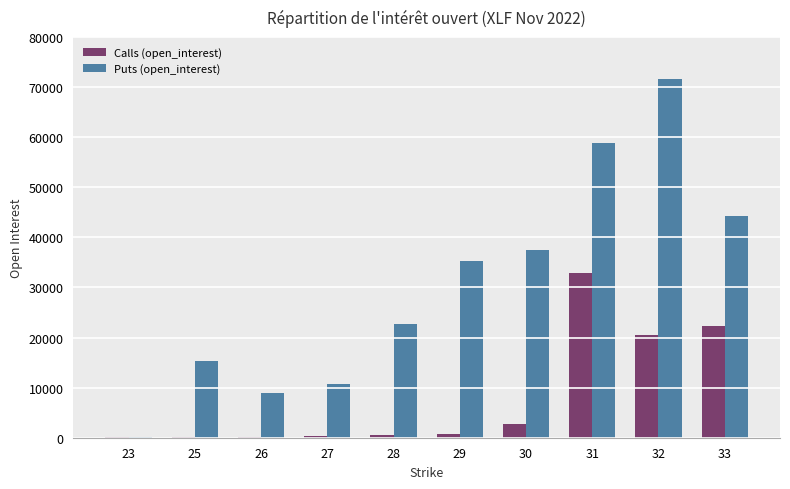

Is the value of Puts (open_interest) at 29 greater than the value of Calls (open_interest) at 29?

Yes